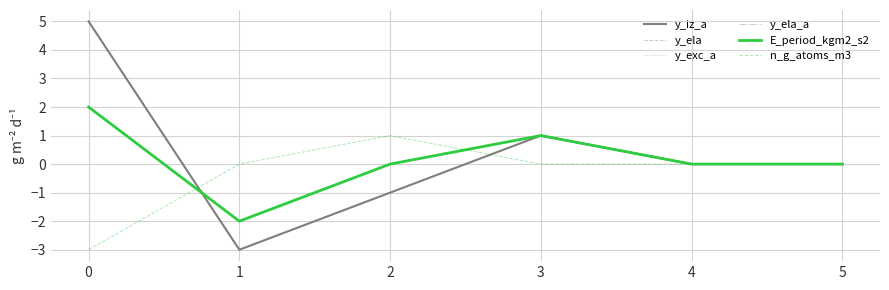

What is the sum of all y_exc_a values?

2